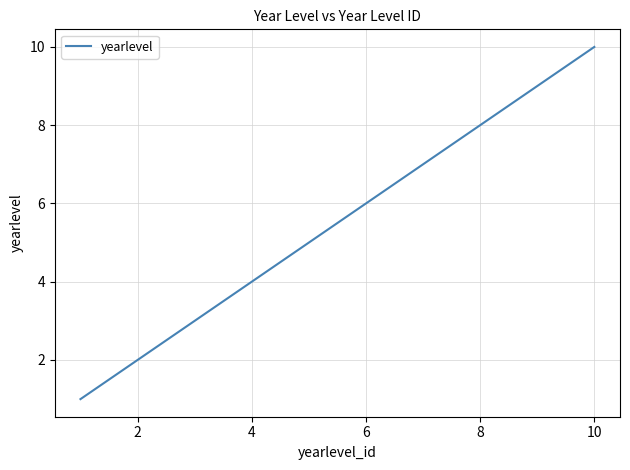

What is the greatest value displayed?

10